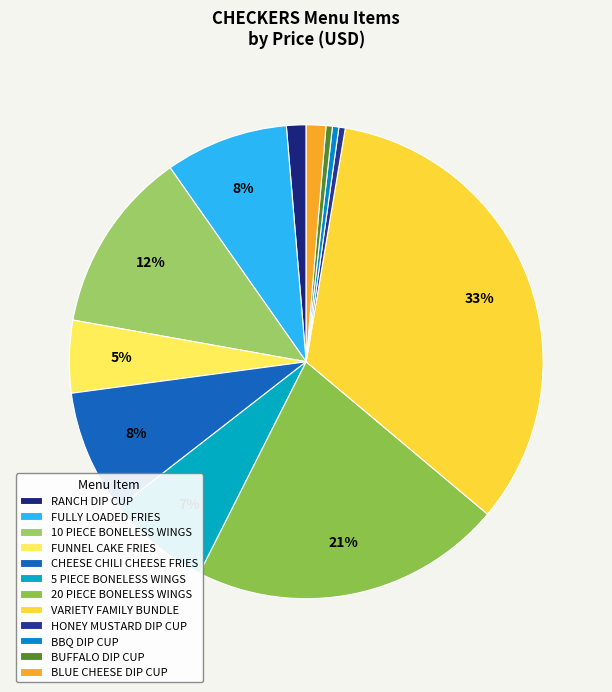

Does any single category account for the majority?

No